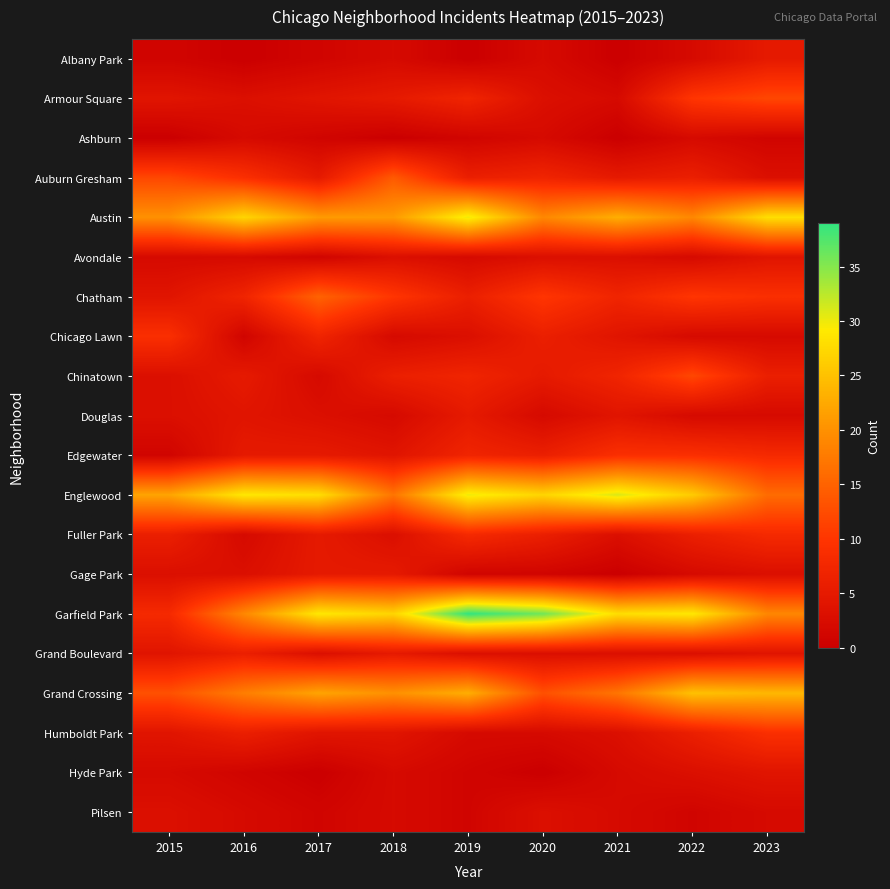

What is the difference between the highest and lowest values at 2016?

29